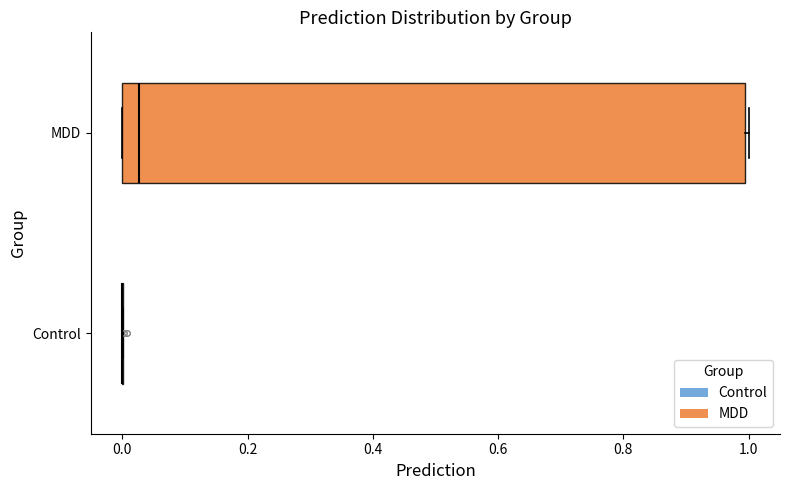

Reading bottom to top, transcribe this box plot: for each box, give where its median line is, the range the box spans, and where its two whiskers end, as read against the x-axis. The values are not printed on the chart, so give them approximately, as read against the axis.

Control: box collapsed to a line at 0.00, whiskers 0.00 to 0.00
MDD: median 0.02, box 0.00 to 1.00, whiskers 0.00 to 1.00 (just right of the box's right edge)